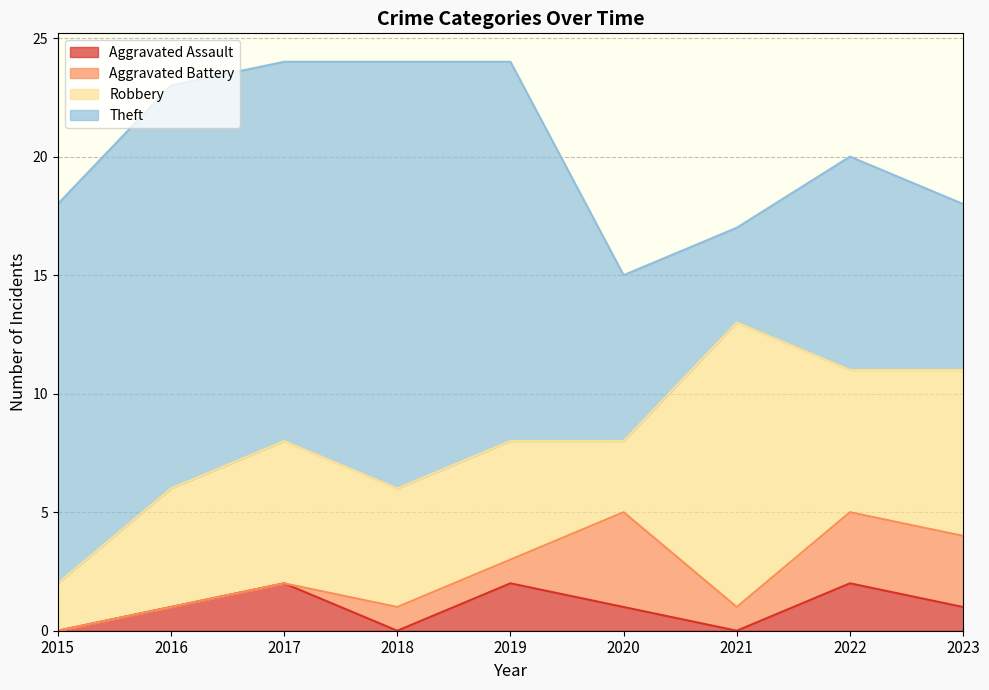

At which category is the sum across all series the highest?

2017